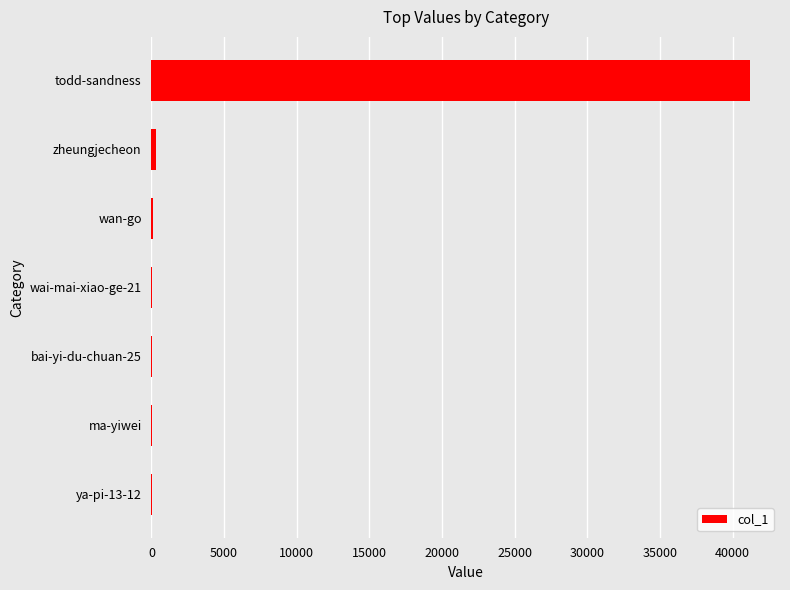

Which category has the highest value across all series?

todd-sandness